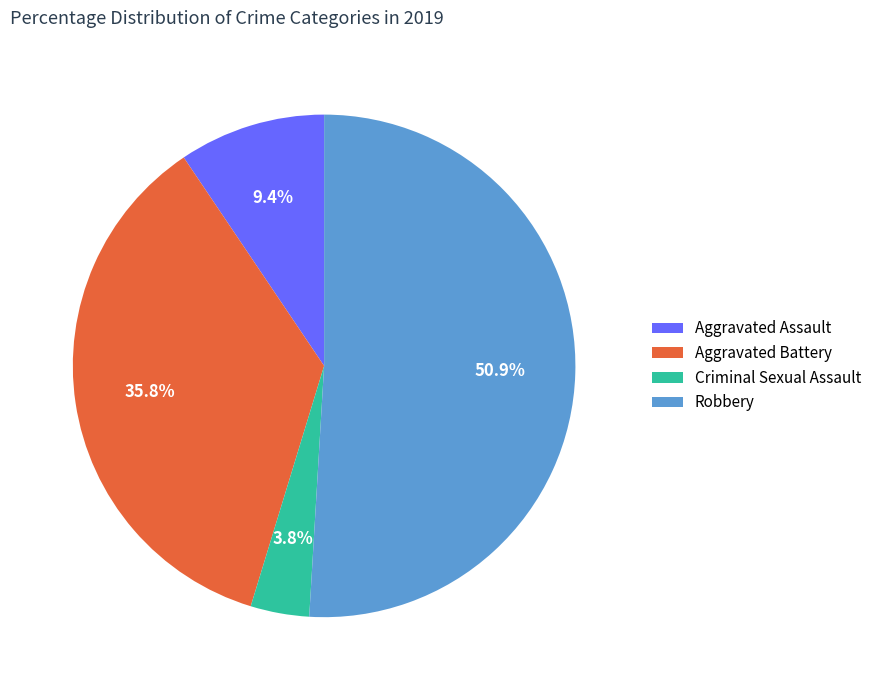

Between Robbery and Criminal Sexual Assault, which is larger?

Robbery